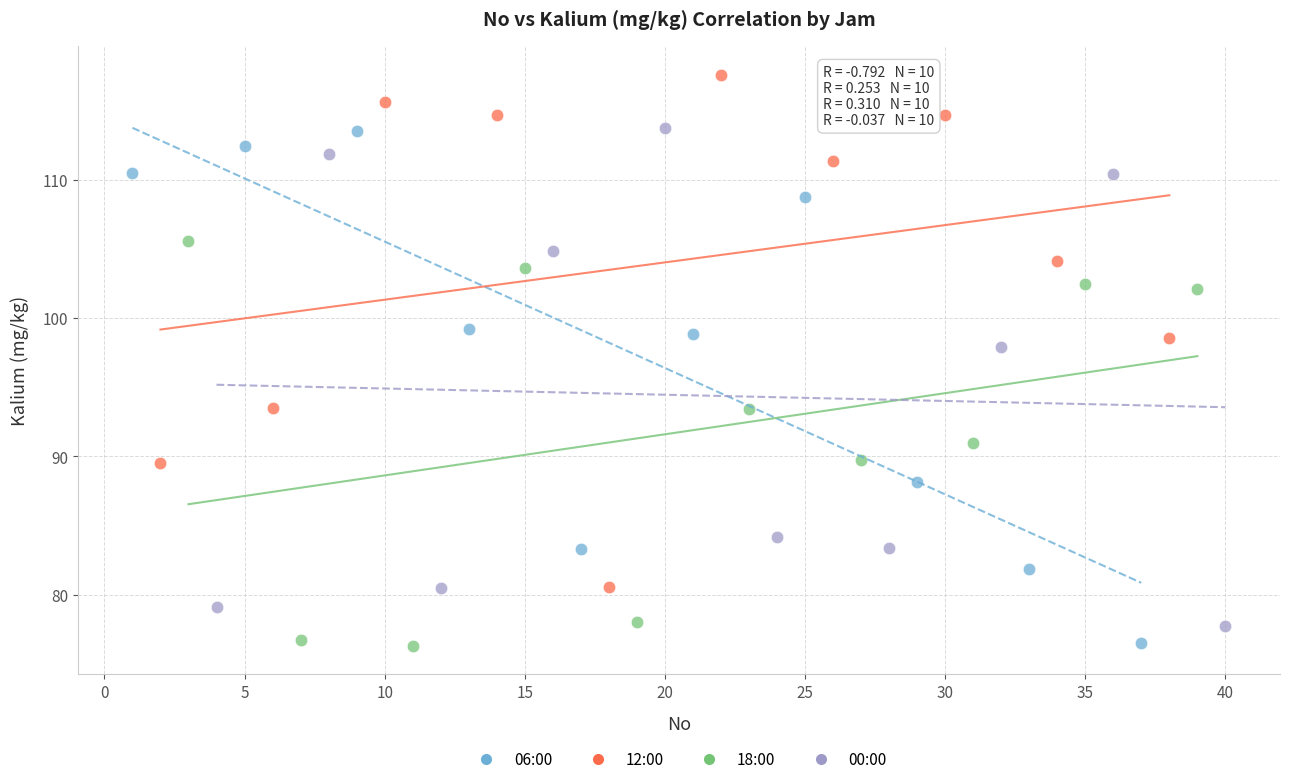

Which series reaches the maximum Y coordinate?

12:00